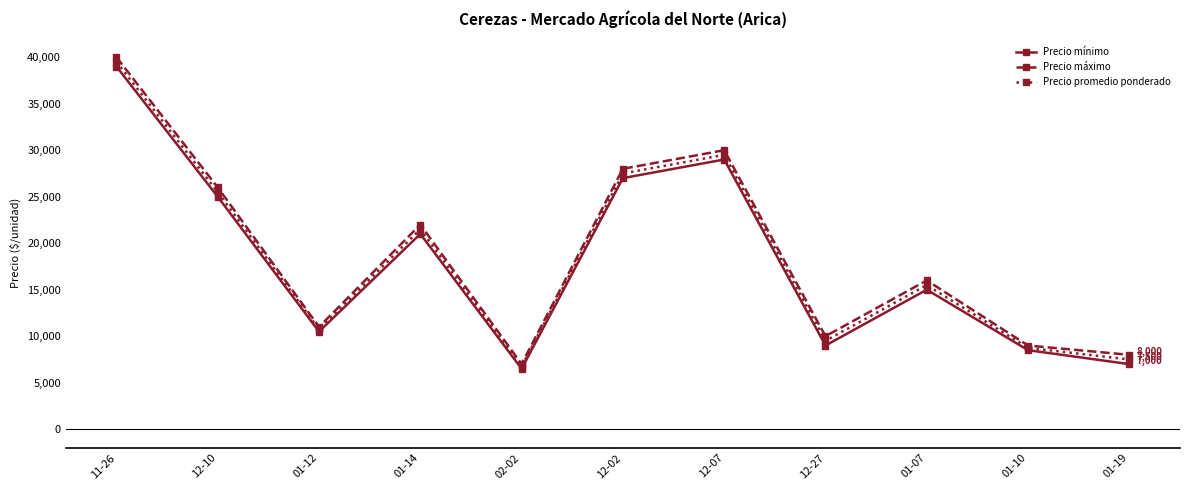

What is the difference between the Precio máximo values at 01-10 and 02-02?

2000